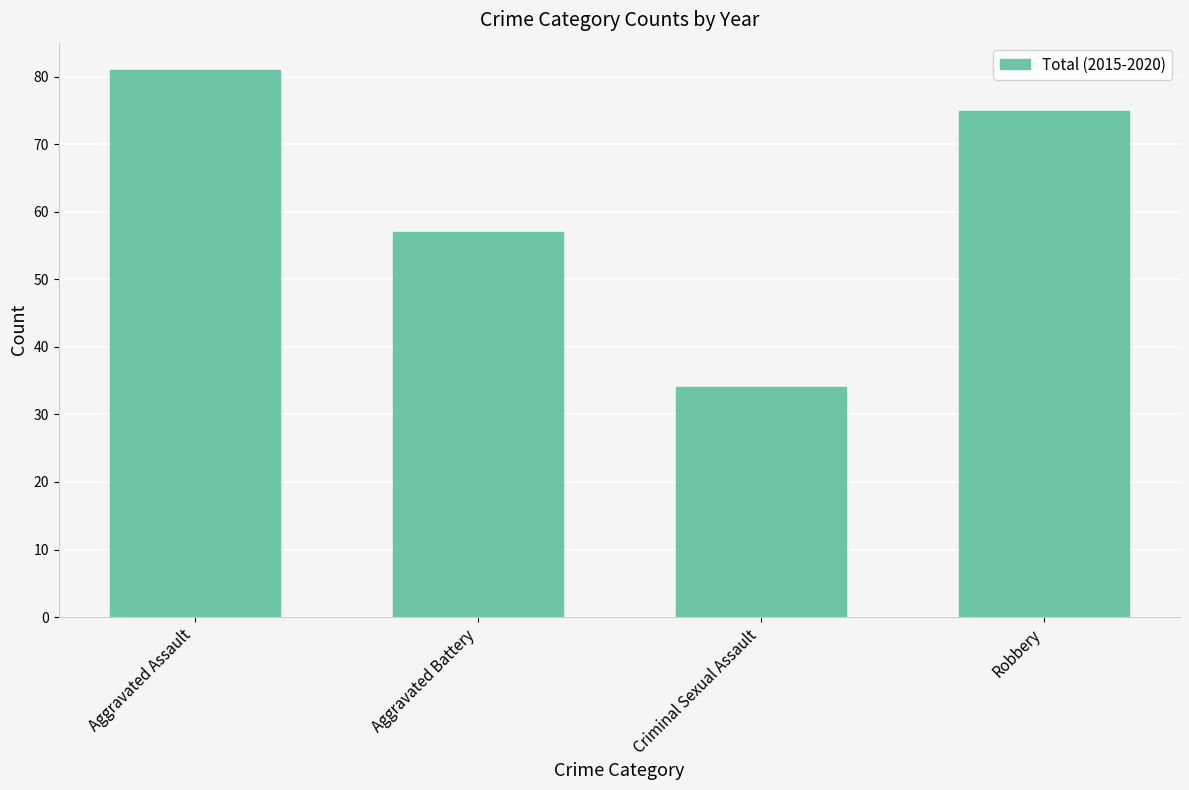

What is the maximum value shown in the chart?

81